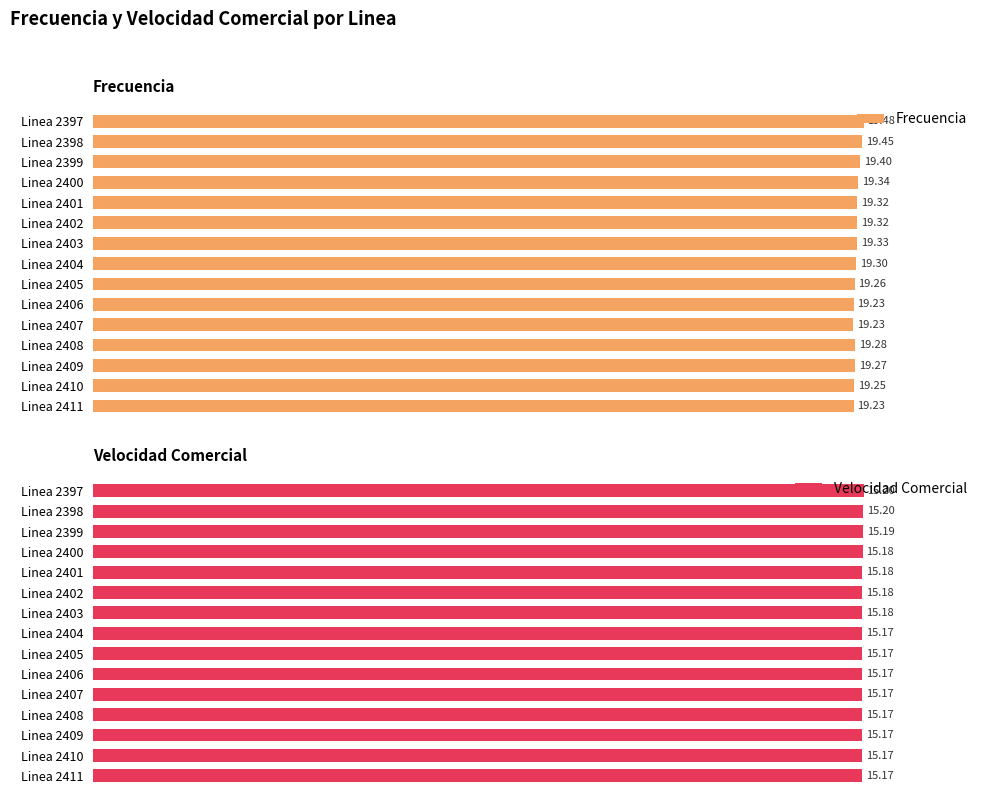

The value of Velocidad Comercial at Linea 2410 is 15.2. True or false?

True